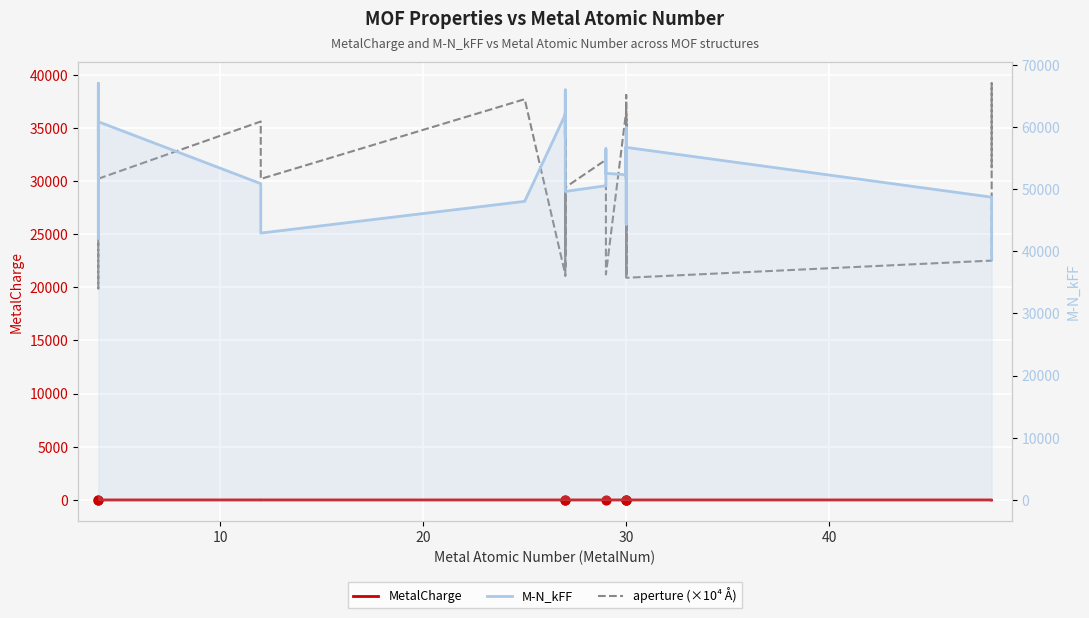

What is the total value across all series at 30?

88901.4